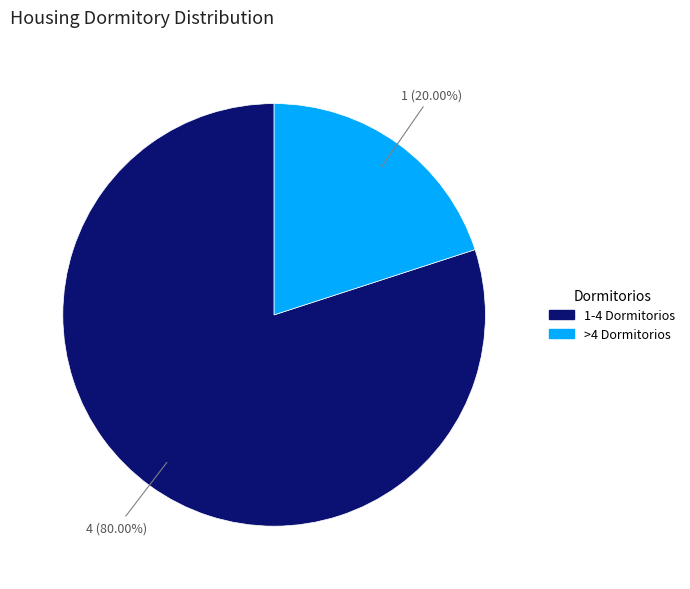

Which category has the smallest portion of the pie?

>4 Dormitorios